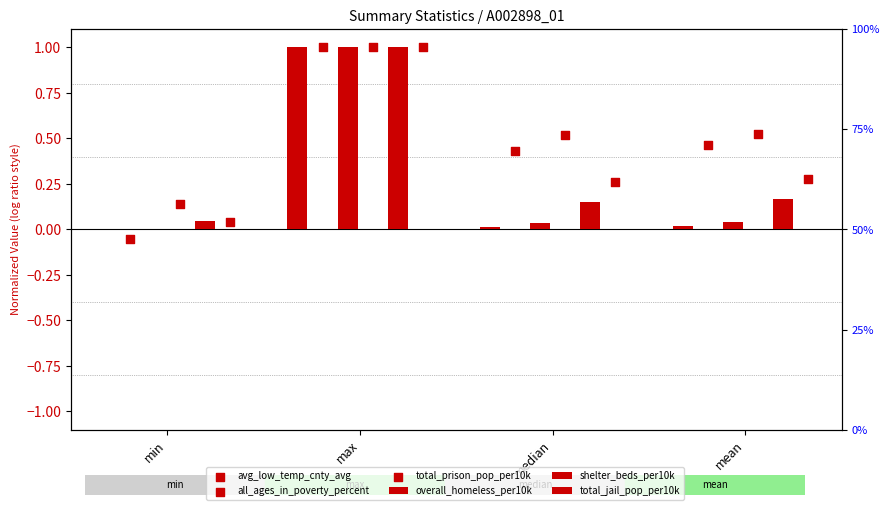

What are all the series names shown in the legend?

overall_homeless_per10k, shelter_beds_per10k, total_jail_pop_per10k, avg_low_temp_cnty_avg, all_ages_in_poverty_percent, total_prison_pop_per10k